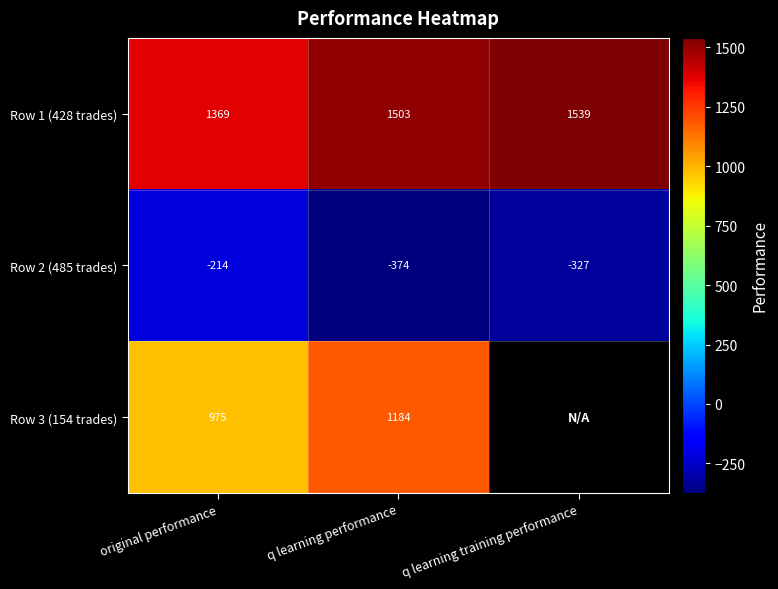

The Row 1 (428 trades) series shows 1503 at q learning performance. True or false?

True